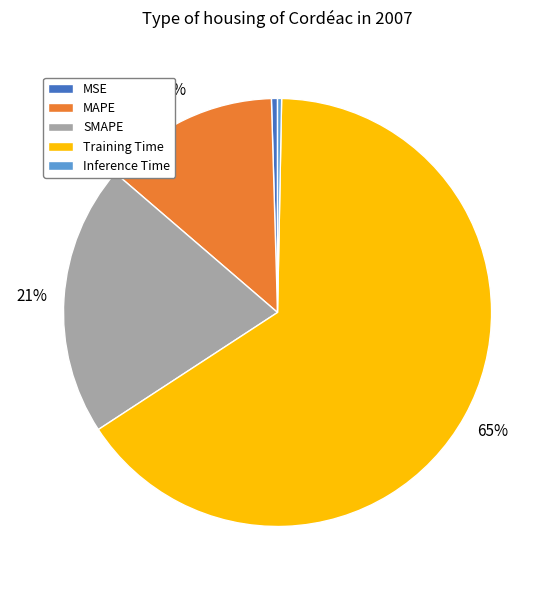

Is Training Time the majority of the pie?

Yes